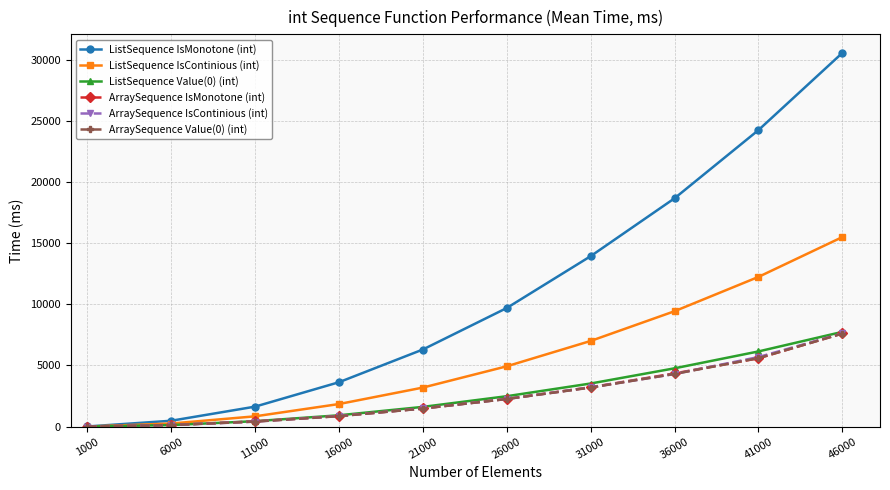

At which category is the sum across all series the highest?

46000